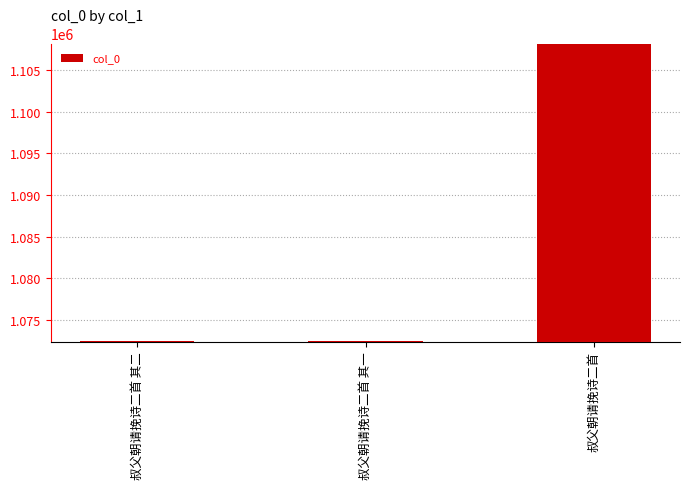

What is the label of the 2nd bar from the right?

叔父朝请挽诗二首 其一